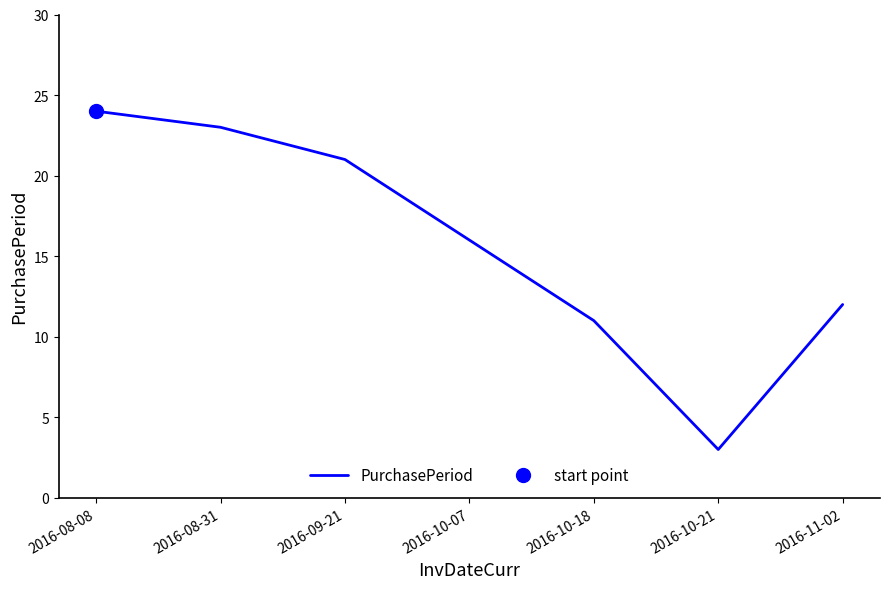

At which label is the value closest to 13?

2016-11-02